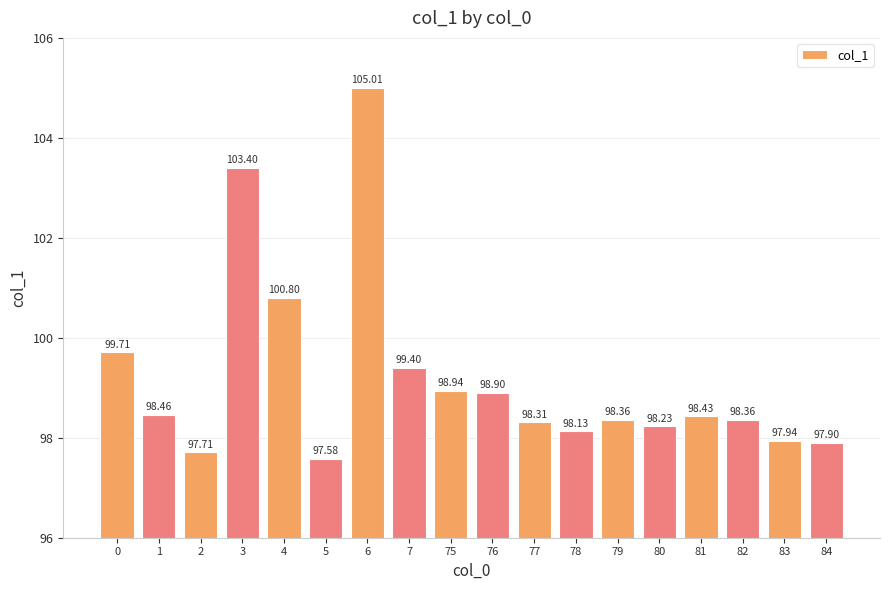

What is the maximum value shown in the chart?

105.0